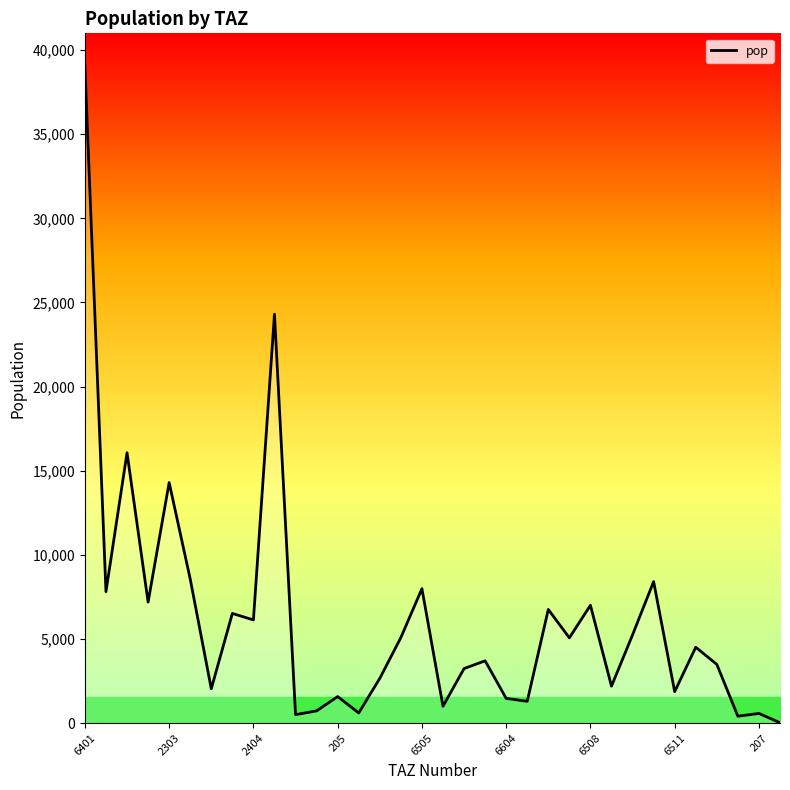

The value at 9 is 42966.8. True or false?

False